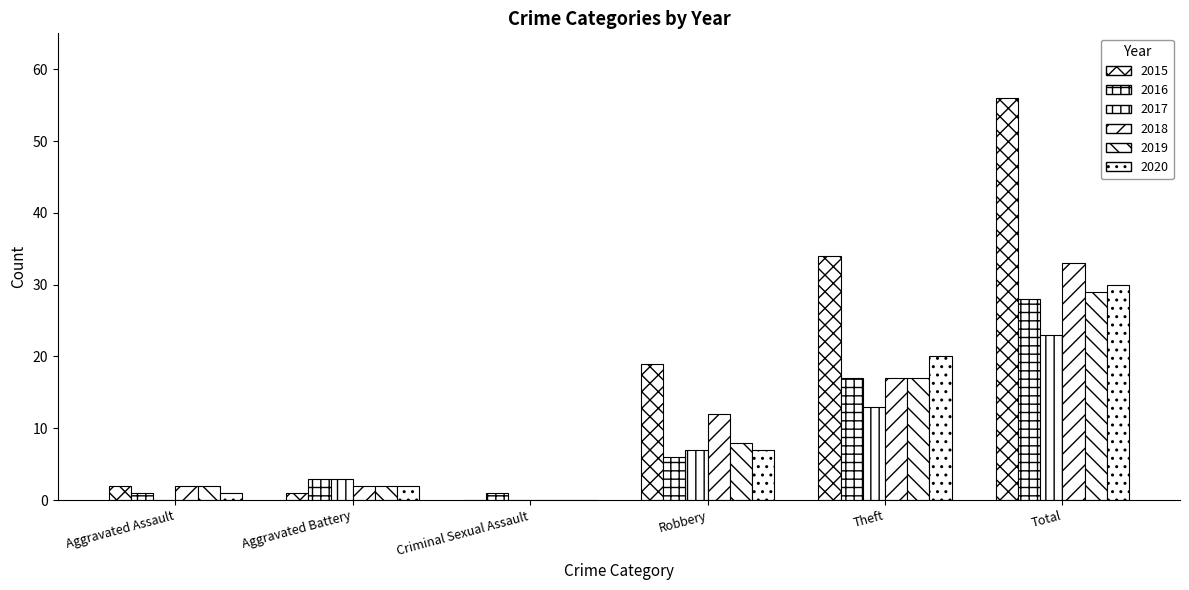

Count the number of categories in the chart.

6